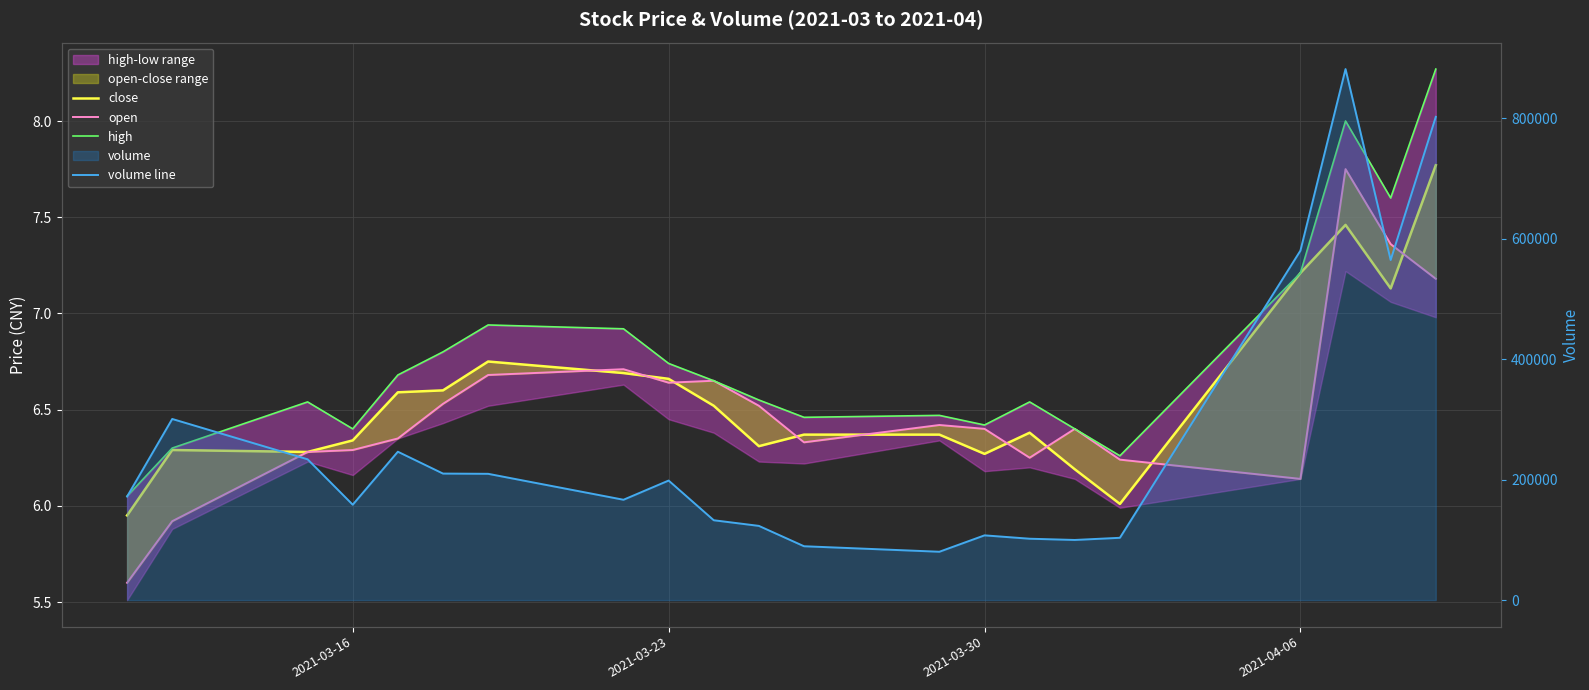

Reading right to left, extract all data points from this chart.

close: 7.8	7.1	7.5	7.2	6.0	6.2	6.4	6.3	6.4	6.4	6.3	6.5	6.7	6.7	6.8	6.6	6.6	6.3	6.3	6.3	6.0
open: 7.2	7.4	7.8	6.1	6.2	6.4	6.2	6.4	6.4	6.3	6.5	6.7	6.6	6.7	6.7	6.5	6.3	6.3	6.3	5.9	5.6
high: 8.3	7.6	8.0	7.2	6.3	6.4	6.5	6.4	6.5	6.5	6.5	6.7	6.7	6.9	6.9	6.8	6.7	6.4	6.5	6.3	6.0
volume line: 802446.2	564669.1	881768.2	580226.8	103441.0	99846.2	101916.2	107498.0	80280.7	89423.3	123224.0	132592.0	198495.8	166614.1	209689.0	210076.4	246379.8	158373.0	233801.4	300760.0	171945.4